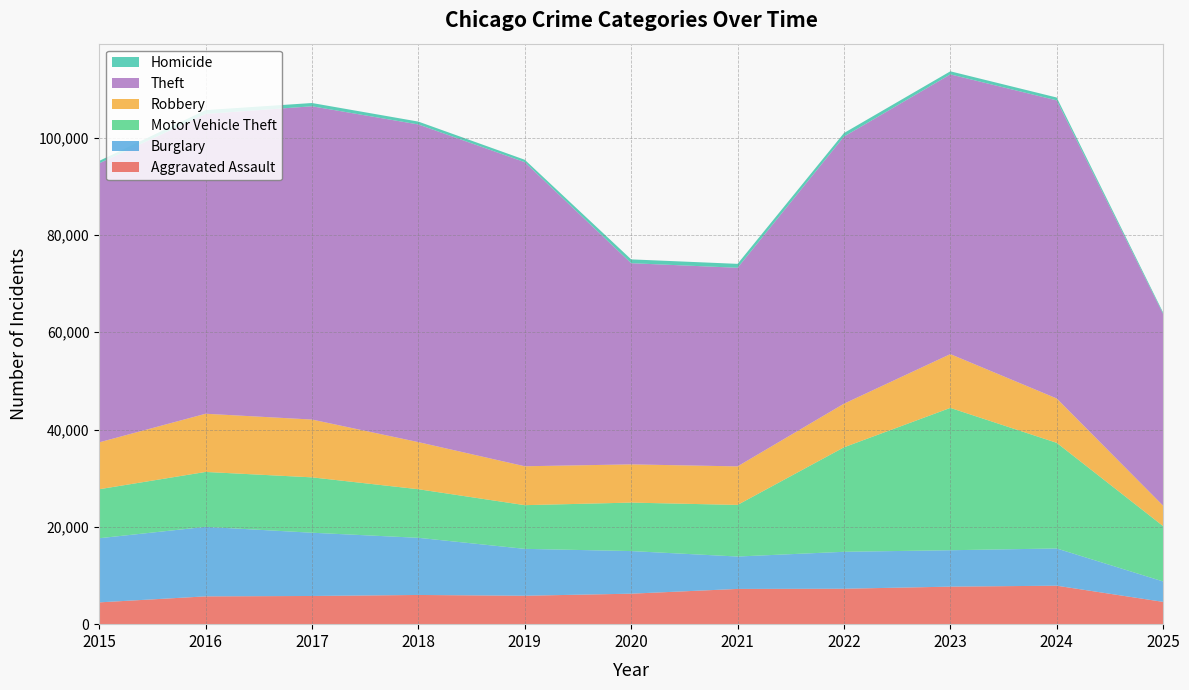

Reading right to left, what are all the values shown in this chart?

Aggravated Assault: 2025=4581	2024=7905	2023=7712	2022=7281	2021=7242	2020=6265	2019=5841	2018=6002	2017=5793	2016=5713	2015=4480
Burglary: 2025=4197	2024=7653	2023=7485	2022=7594	2021=6661	2020=8758	2019=9639	2018=11747	2017=13001	2016=14289	2015=13184
Motor Vehicle Theft: 2025=11378	2024=21709	2023=29255	2022=21472	2021=10605	2020=9962	2019=8978	2018=9985	2017=11380	2016=11285	2015=10068
Robbery: 2025=4194	2024=9116	2023=11052	2022=8964	2021=7920	2020=7855	2019=7995	2018=9681	2017=11881	2016=11960	2015=9638
Theft: 2025=39418	2024=61270	2023=57492	2022=54899	2021=40821	2020=41350	2019=62498	2018=65290	2017=64386	2016=61625	2015=57353
Homicide: 2025=283	2024=589	2023=632	2022=730	2021=806	2020=787	2019=499	2018=588	2017=672	2016=786	2015=496